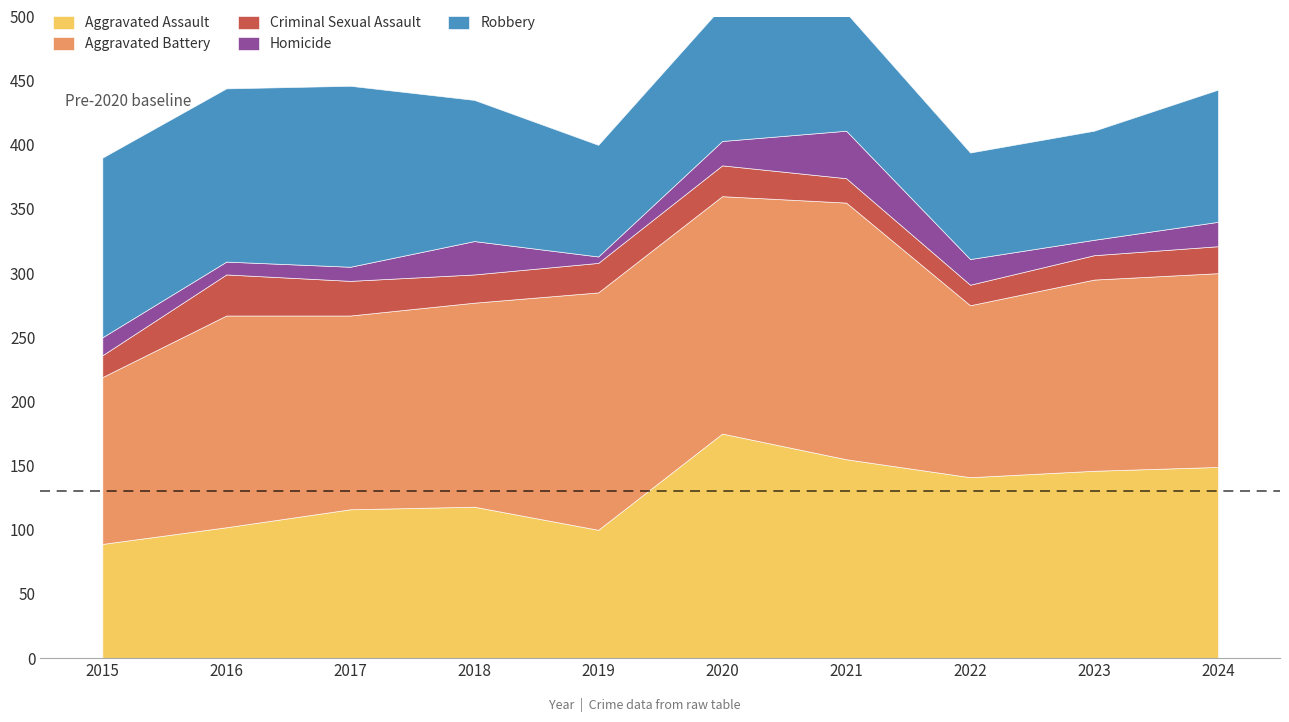

Where is the first local maximum for Homicide?

2018